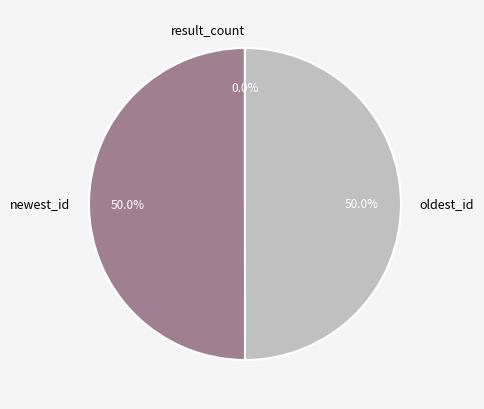

To the nearest percent, what is the average slice percentage?

33%